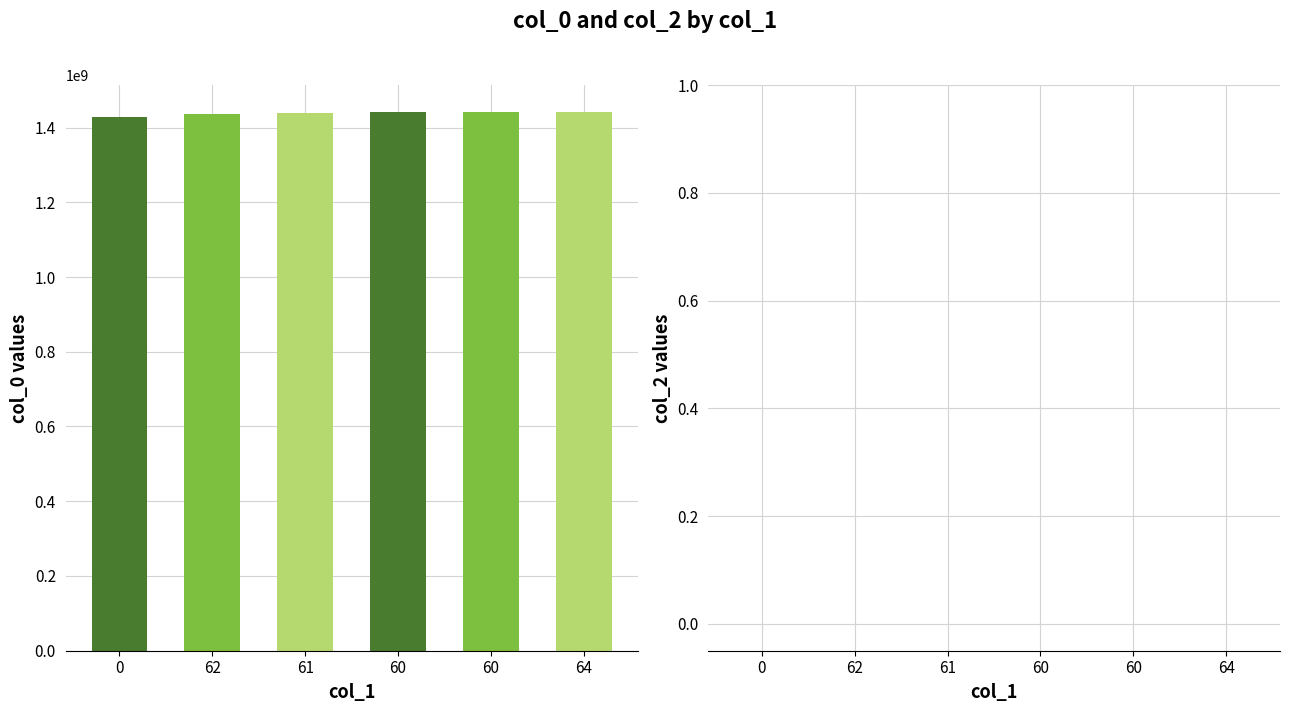

Reading left to right, list all the values displayed in this chart.

col_0: 1429114156	1437077314	1439820539	1440259737	1440774056	1441307369
col_2: 0	0	0	0	0	0